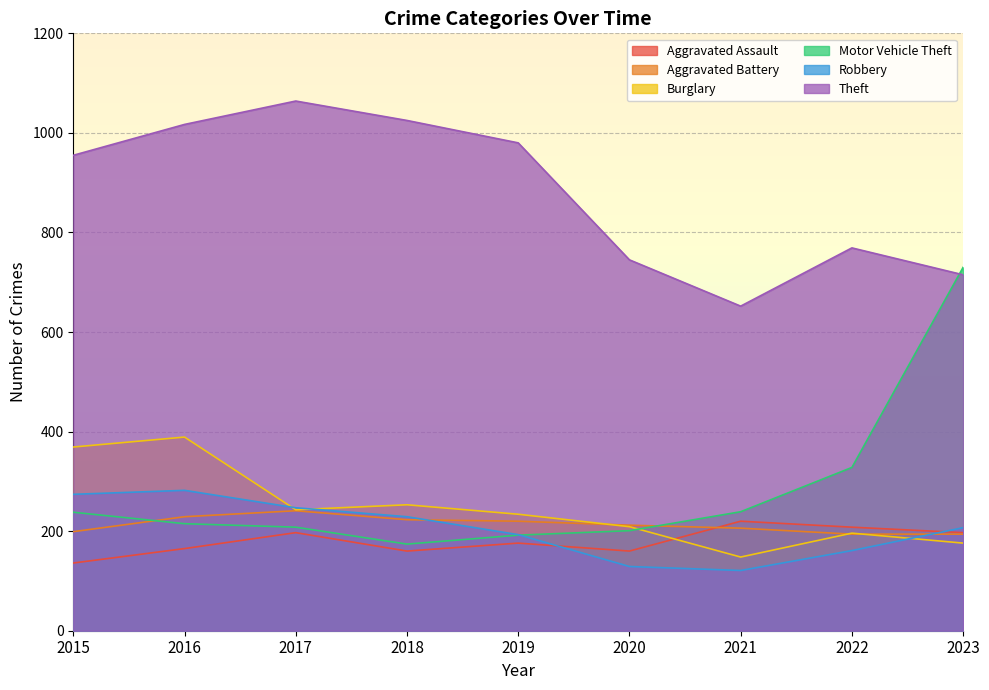

How many lines are shown in the chart?

6